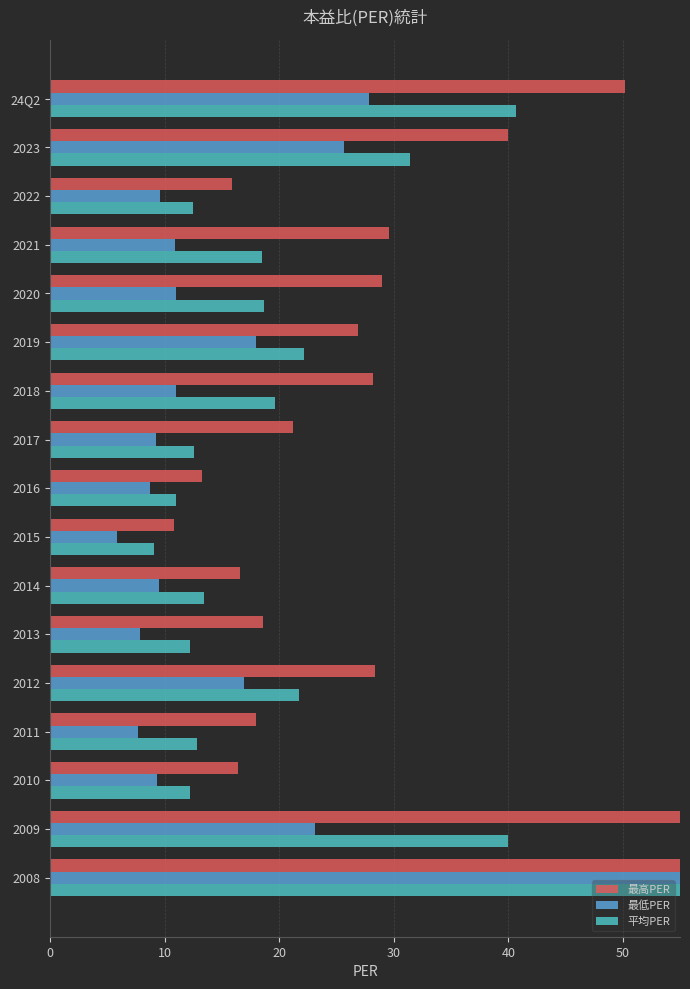

Which category has the lowest value in the 最高PER series?

2015